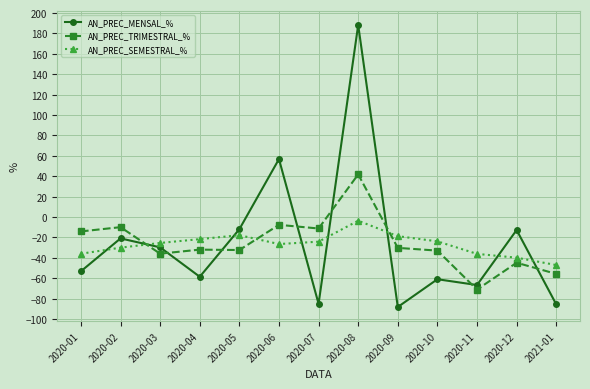

At 2020-01, list the series in order from largest to smallest.

AN_PREC_TRIMESTRAL_%, AN_PREC_SEMESTRAL_%, AN_PREC_MENSAL_%